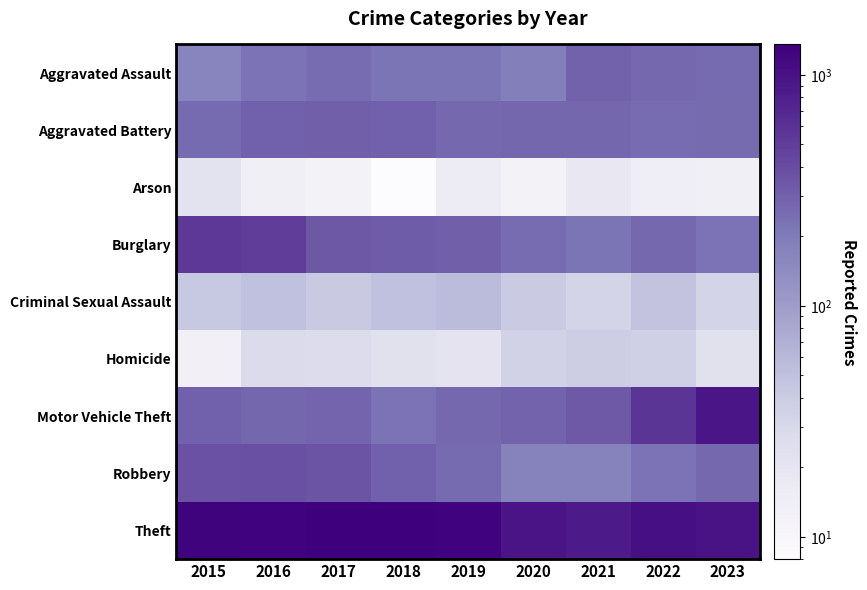

What is the spread (max minus min) of values at 2023?

958